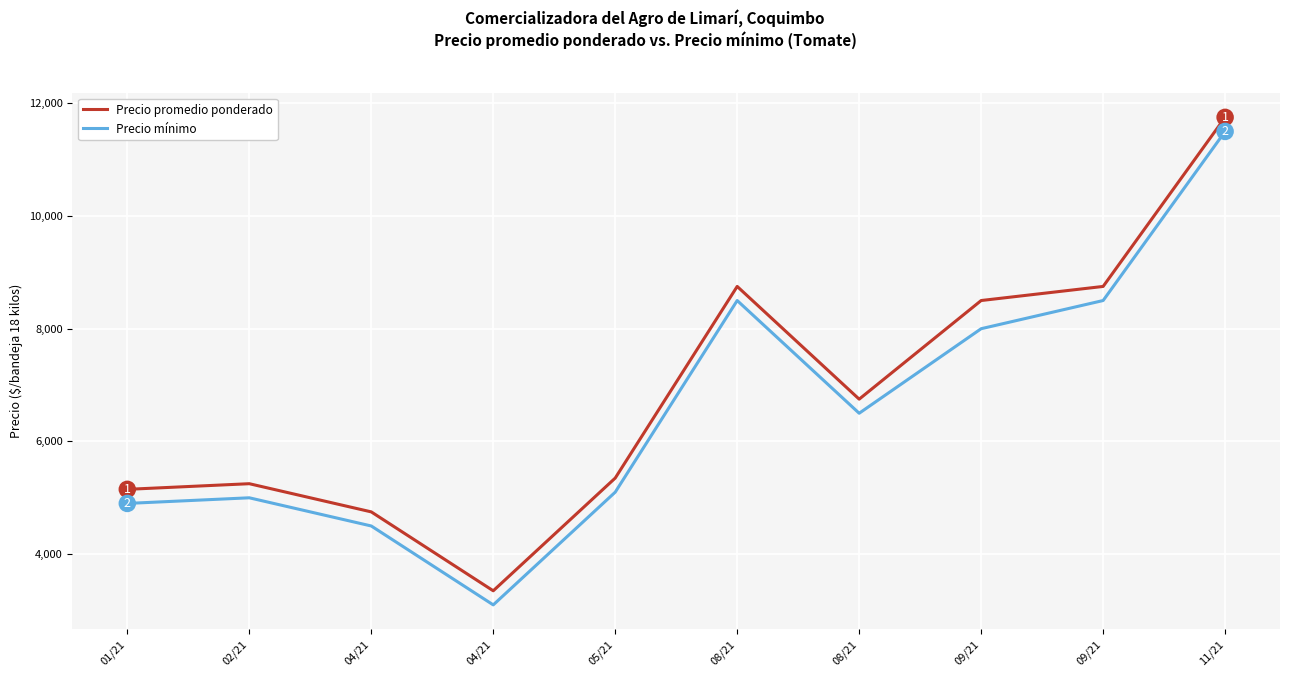

True or false: Precio mínimo and Precio promedio ponderado cross at least once.

False